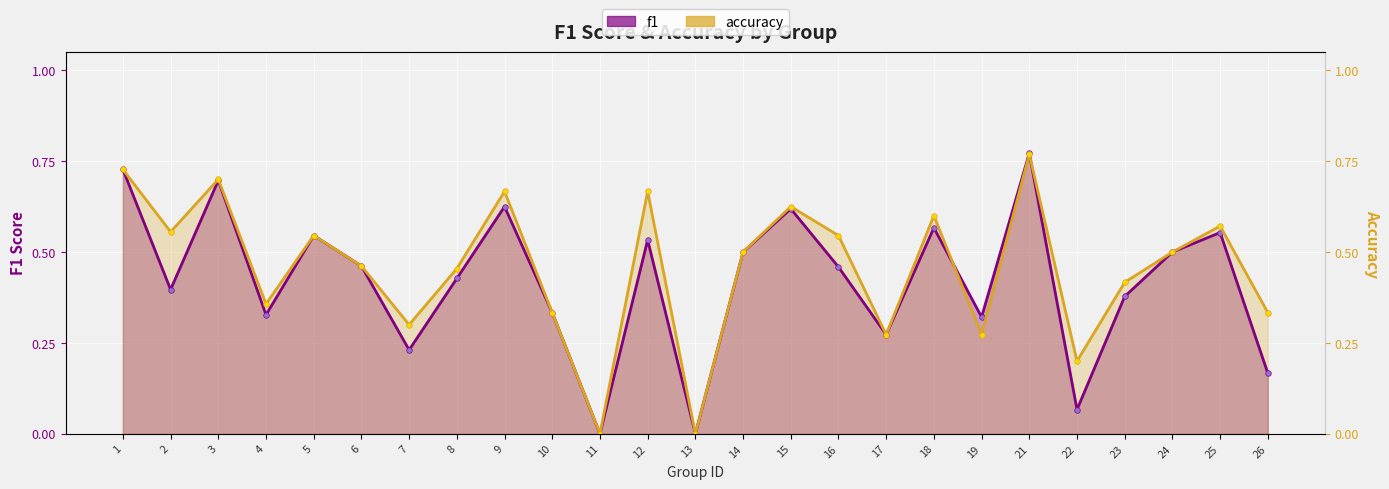

At 8, list the series in order from largest to smallest.

accuracy, f1